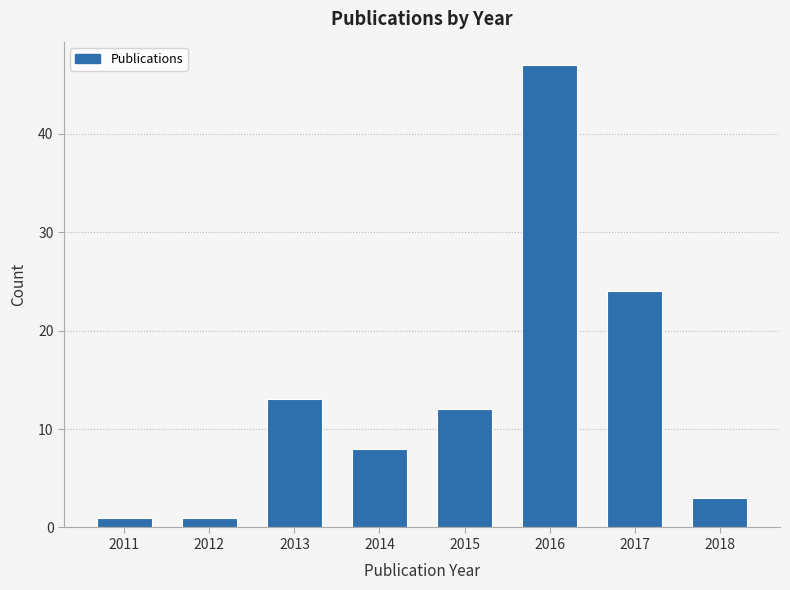

Reading left to right, what are all the values shown in this chart?

1	1	13	8	12	47	24	3